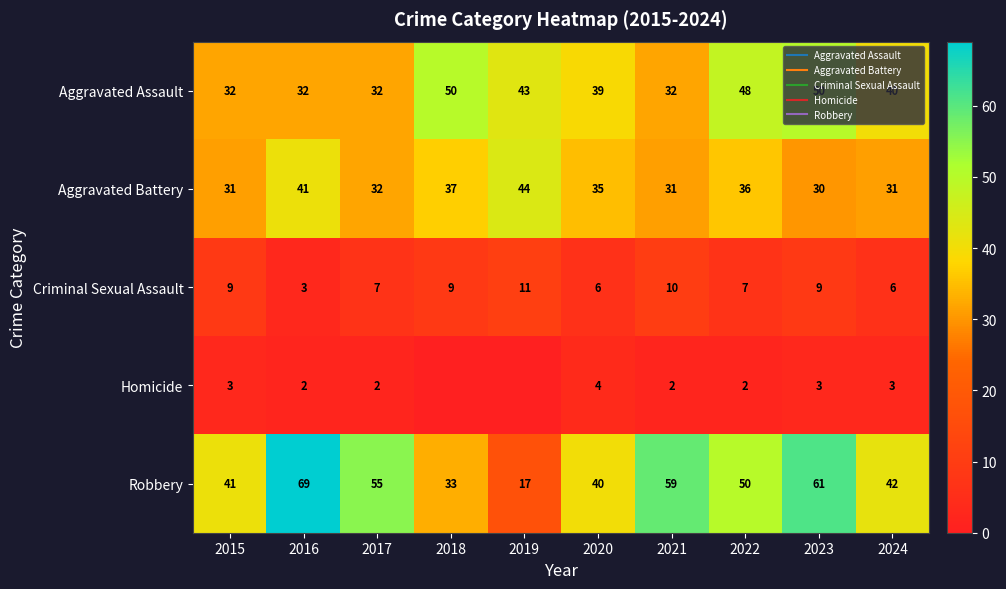

Where is Aggravated Battery nearest to the value 37?

2018